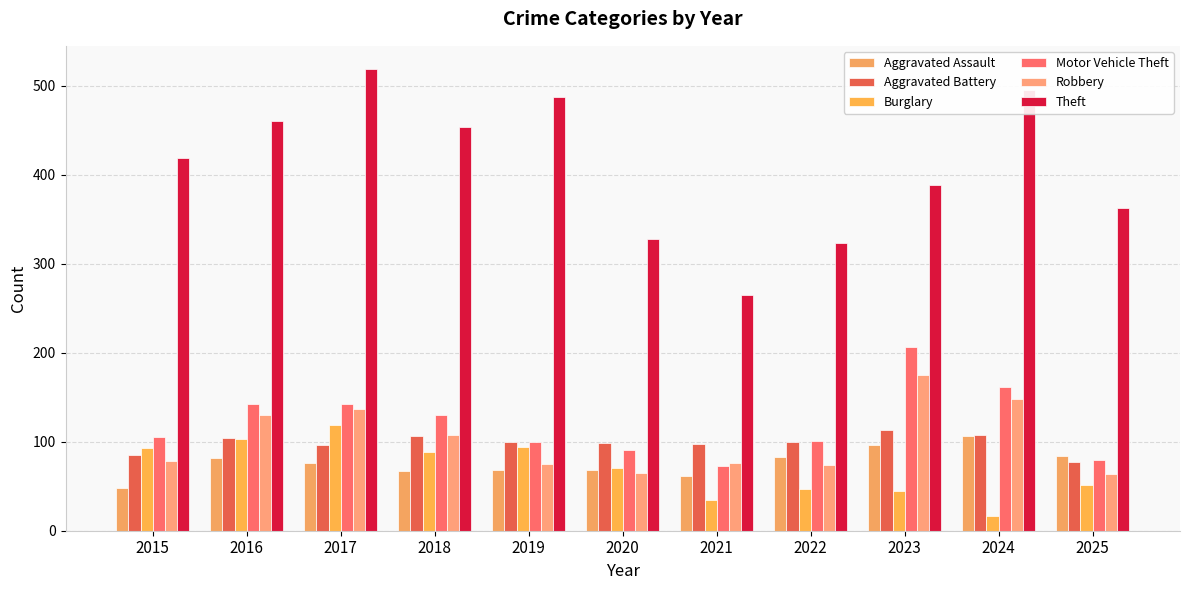

Which label corresponds to the smallest value in the chart?

2024